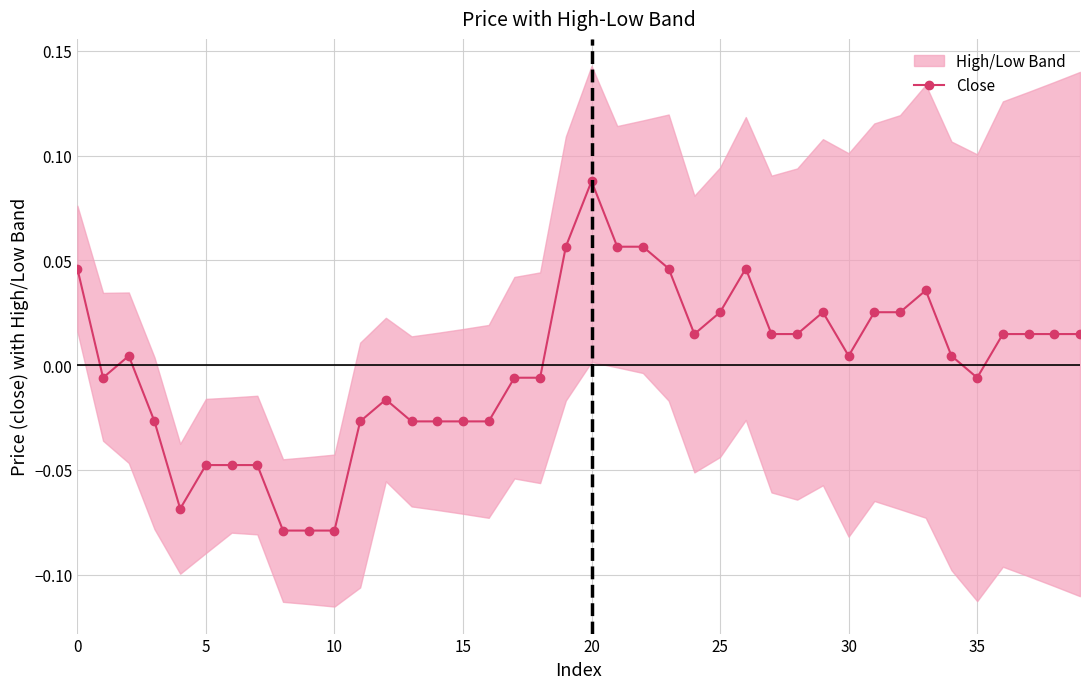

True or false: the data has more than 0 interior local peaks.

True